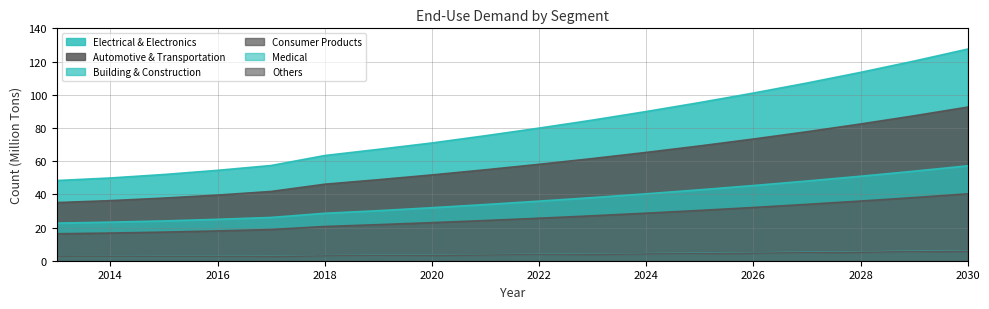

What is the average value of the Building & Construction series?

36.5